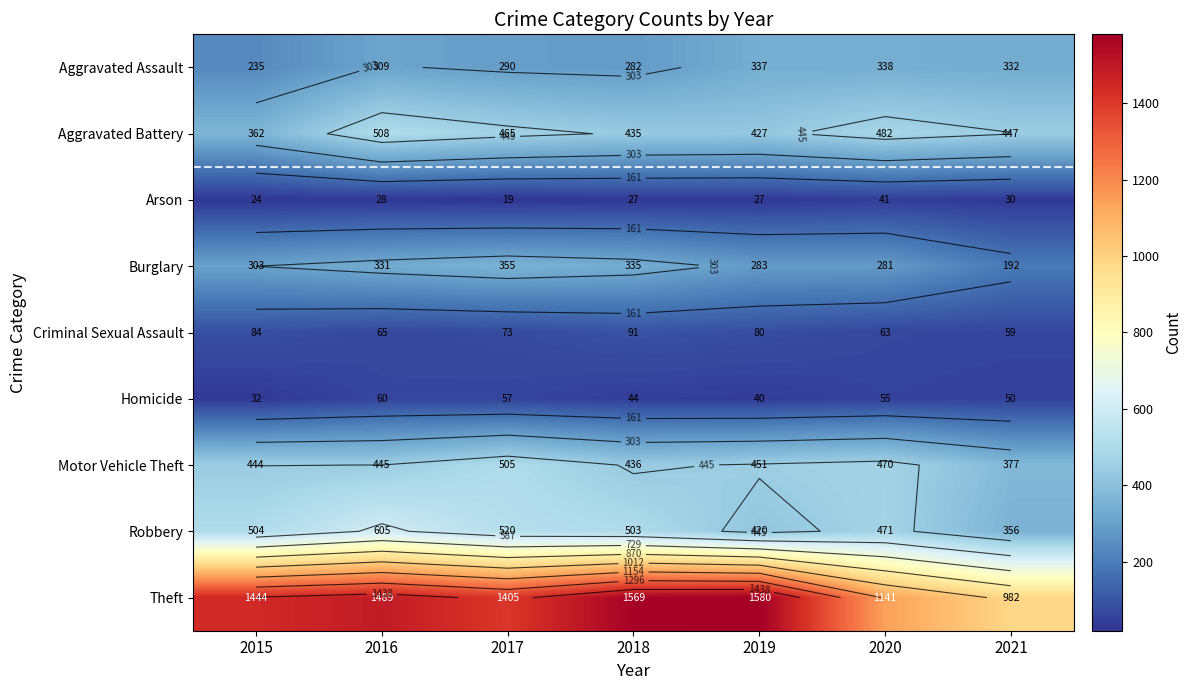

True or false: Theft has a value of 1290 at 2021.

False